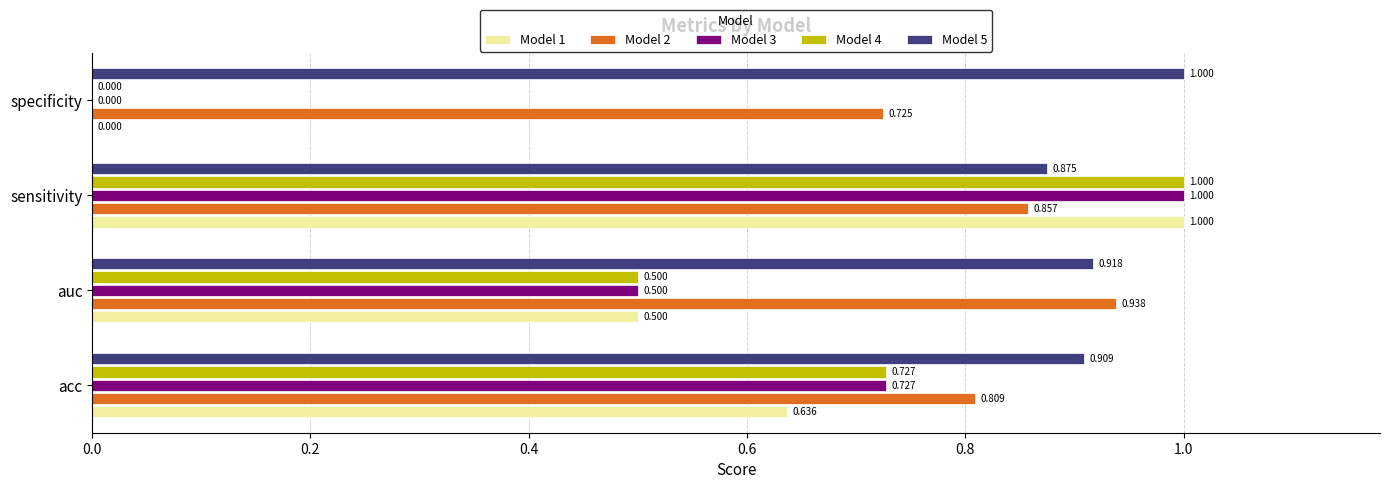

Where is Model 5 nearest to the value 0?

sensitivity